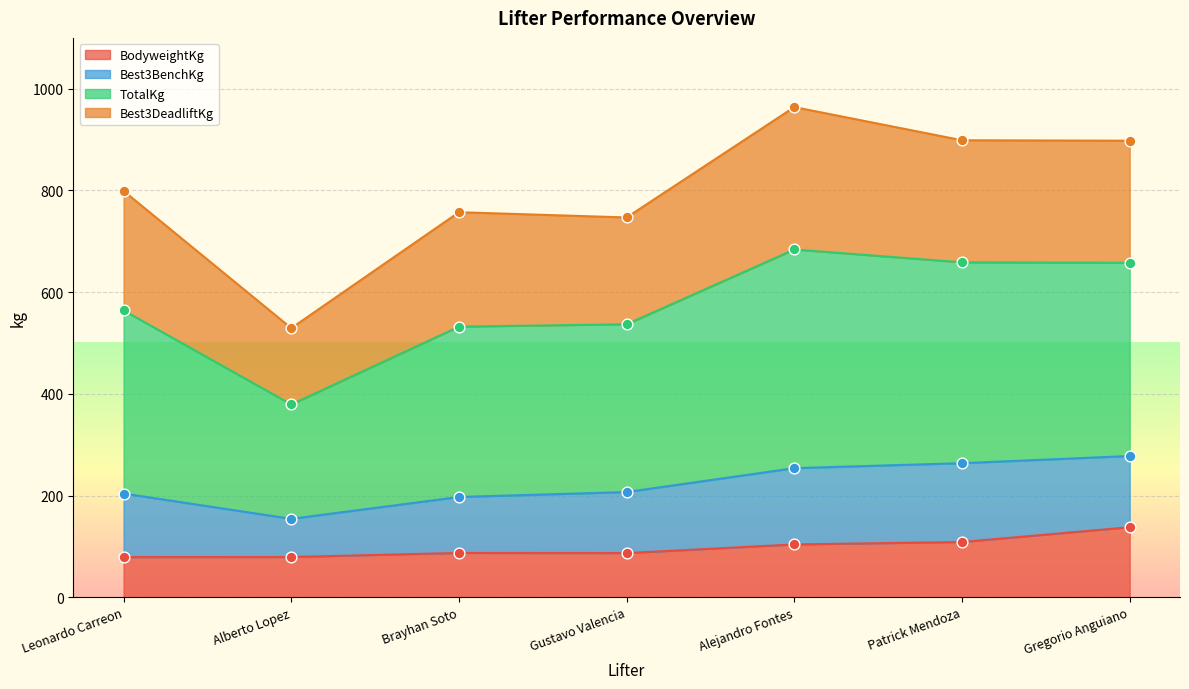

The BodyweightKg series shows 86.9 at Gustavo Valencia. True or false?

True